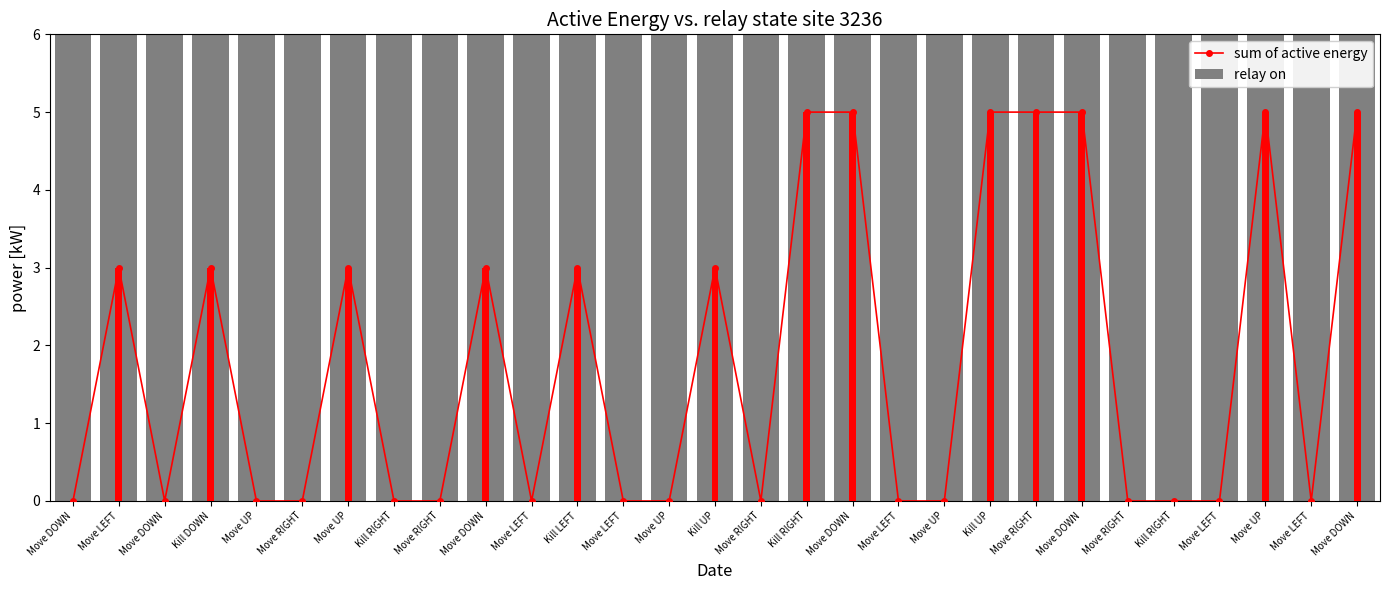

Is it true that relay on equals 4 at Move RIGHT?

False